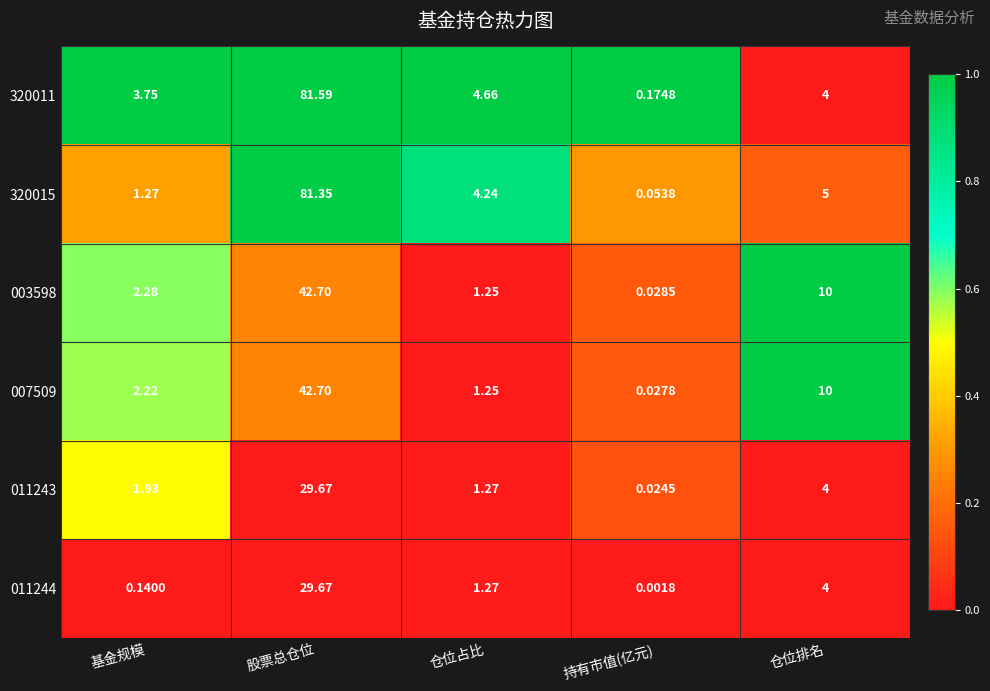

Rank the categories by 320011 value from highest to lowest.

股票总仓位, 仓位占比, 仓位排名, 基金规模, 持有市值(亿元)